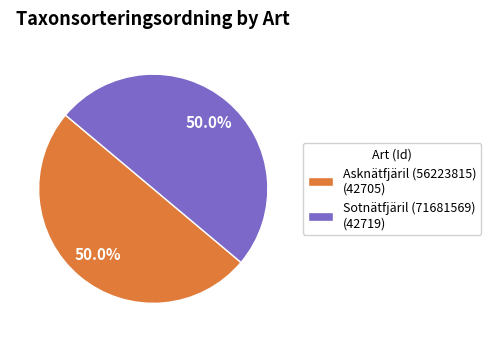

Combined, what portion of the pie is Asknätfjäril (56223815) (42705) and Sotnätfjäril (71681569) (42719)?

100.0%